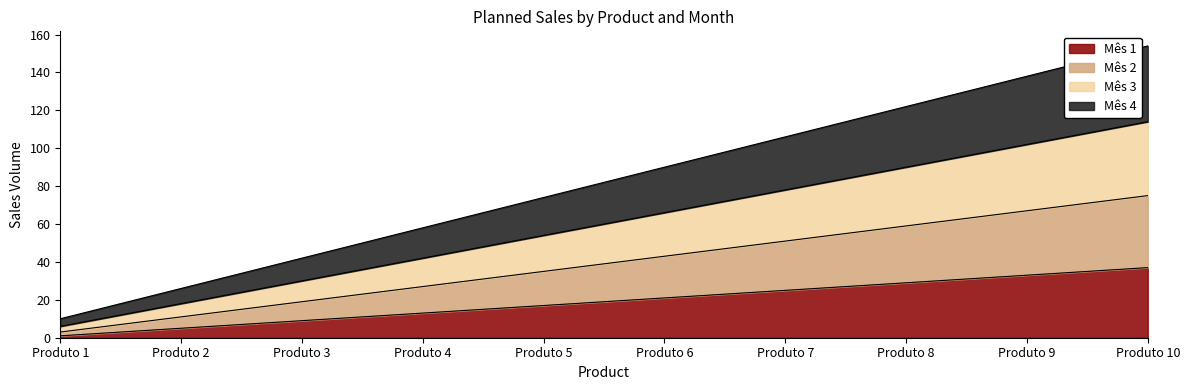

What is the value of the Mês 2 point at the 3rd from the left?

19